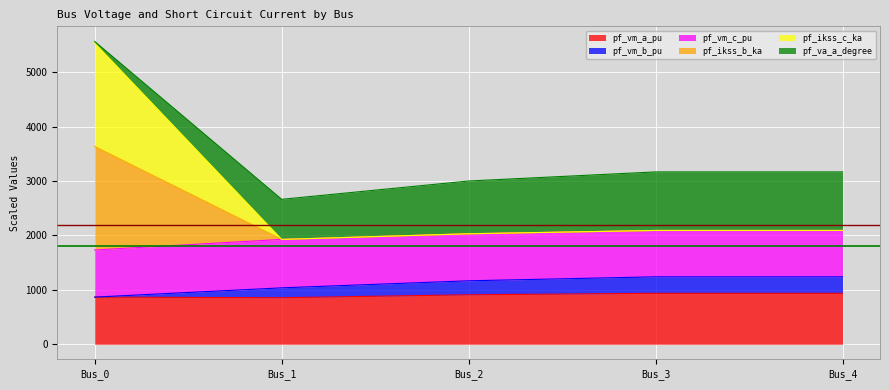

True or false: pf_ikss_b_ka and pf_vm_a_pu cross at least once.

False